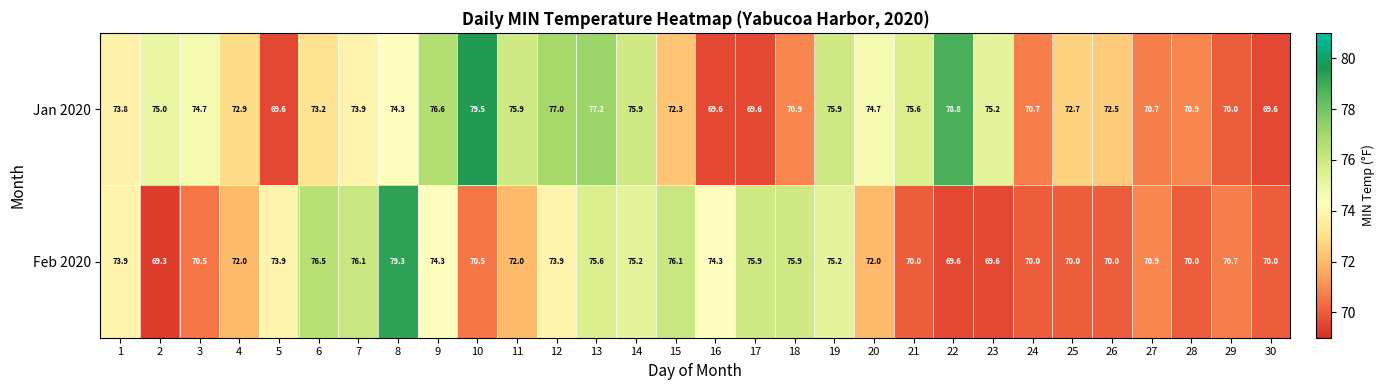

Between 23 and 29, which series saw the biggest shift?

Jan 2020